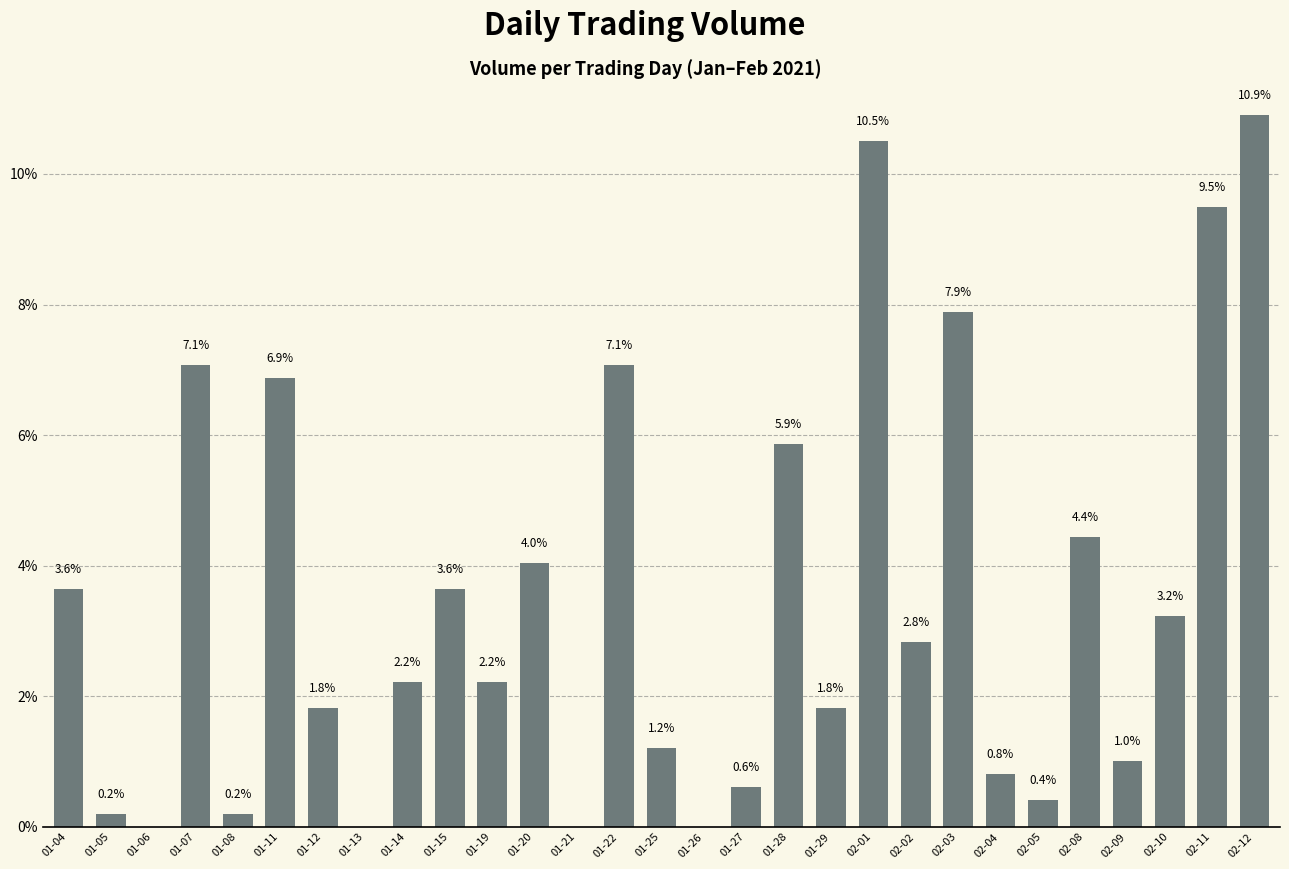

What is the greatest value displayed?

10.9